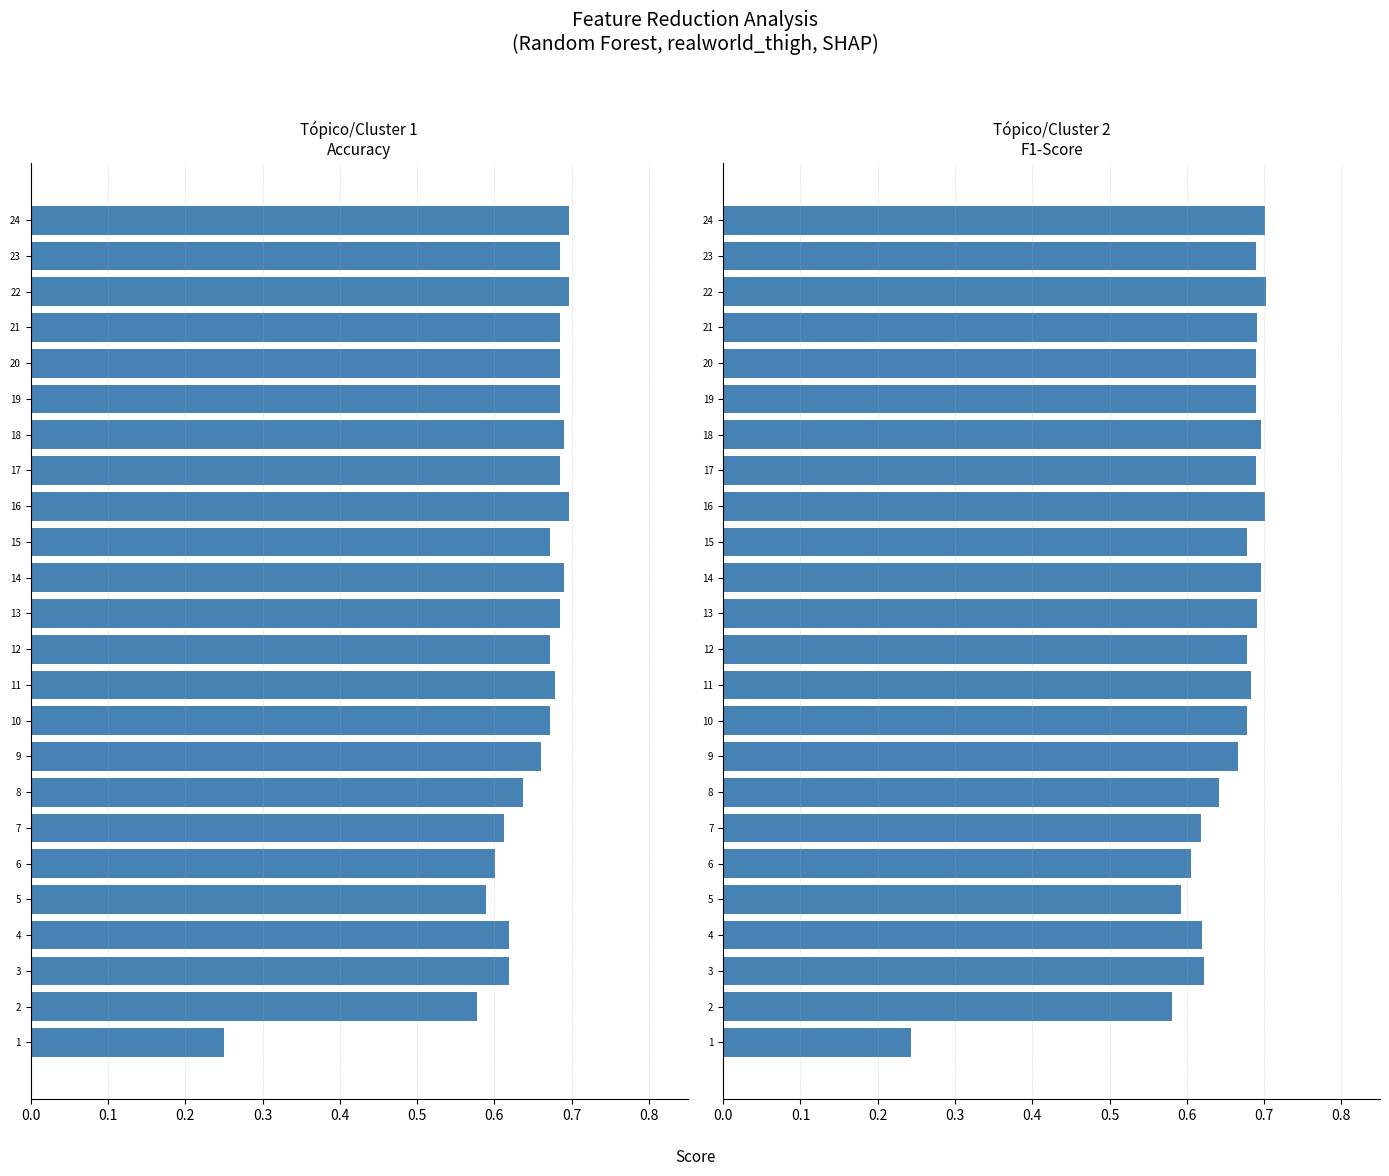

How many categories are shown in the chart?

24